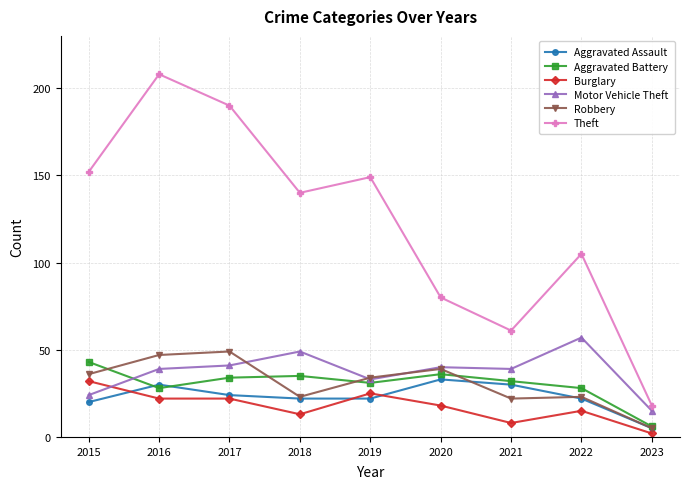

True or false: Motor Vehicle Theft has more than 0 points higher than both neighbors.

True